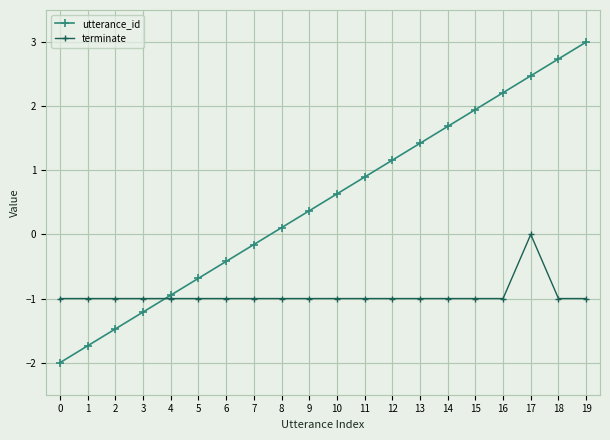

True or false: utterance_id has a value of 0.4 at 12.

False